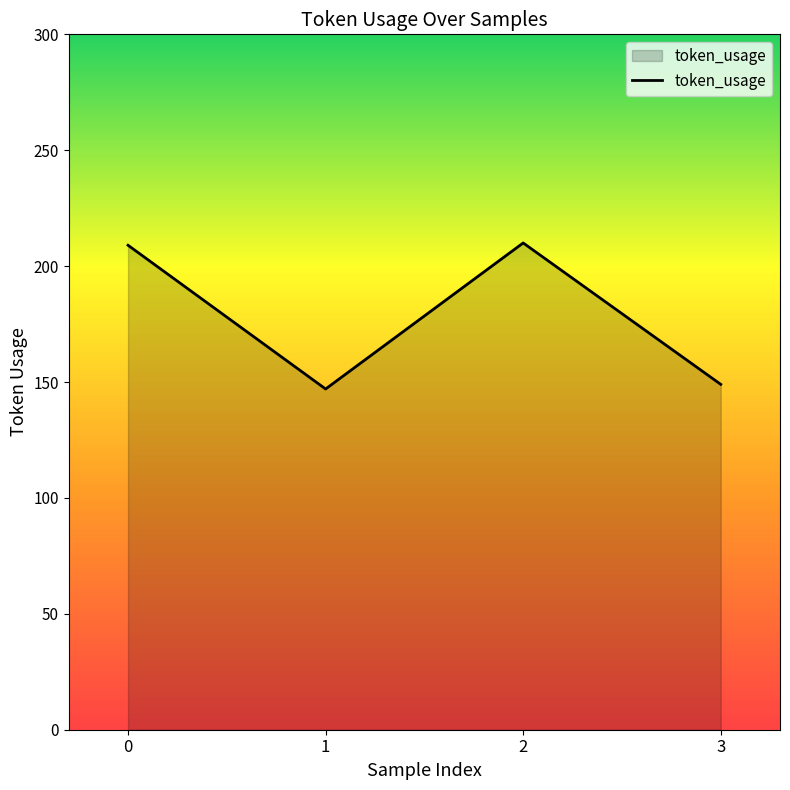

What is the sum of all values?

715